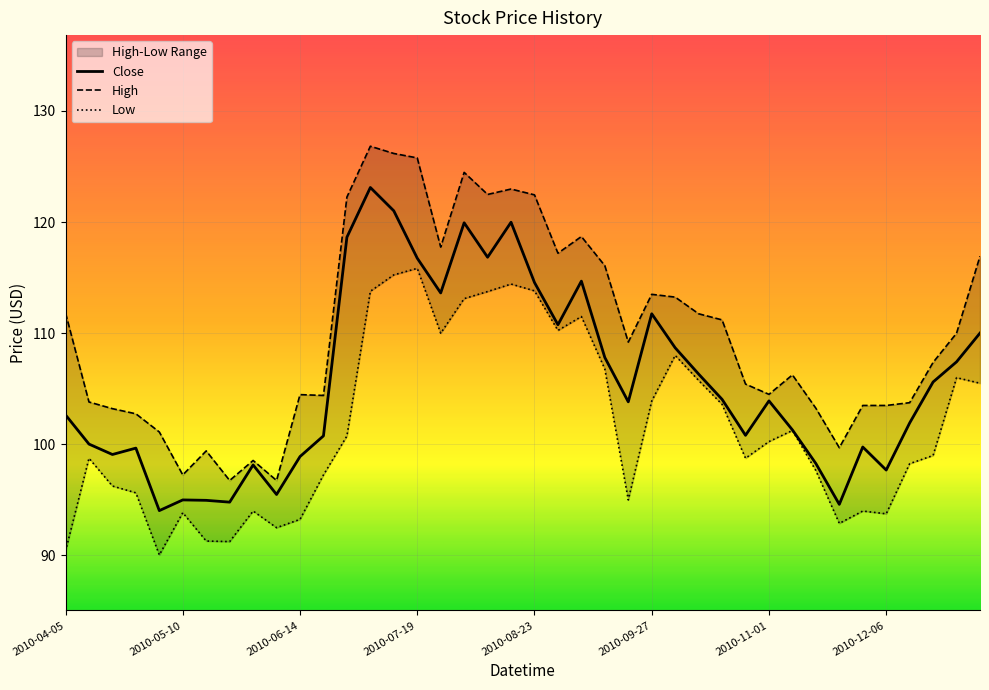

How many data points does each series have?

40